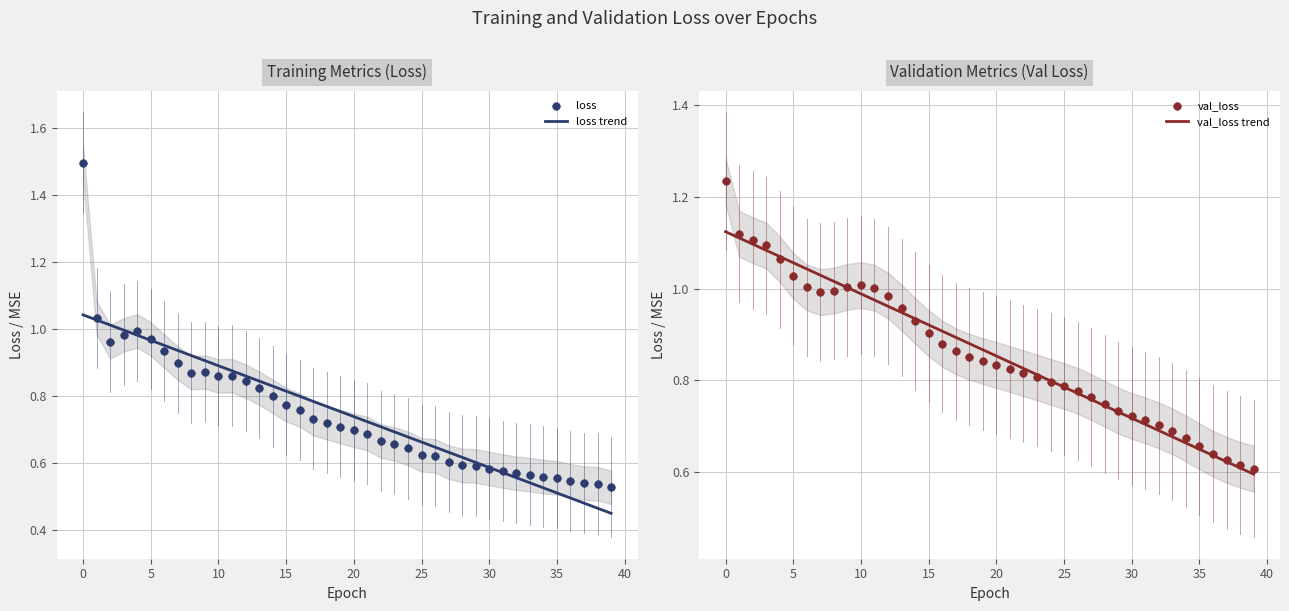

Is the value of loss trend at 36 greater than the value of loss at 20?

No